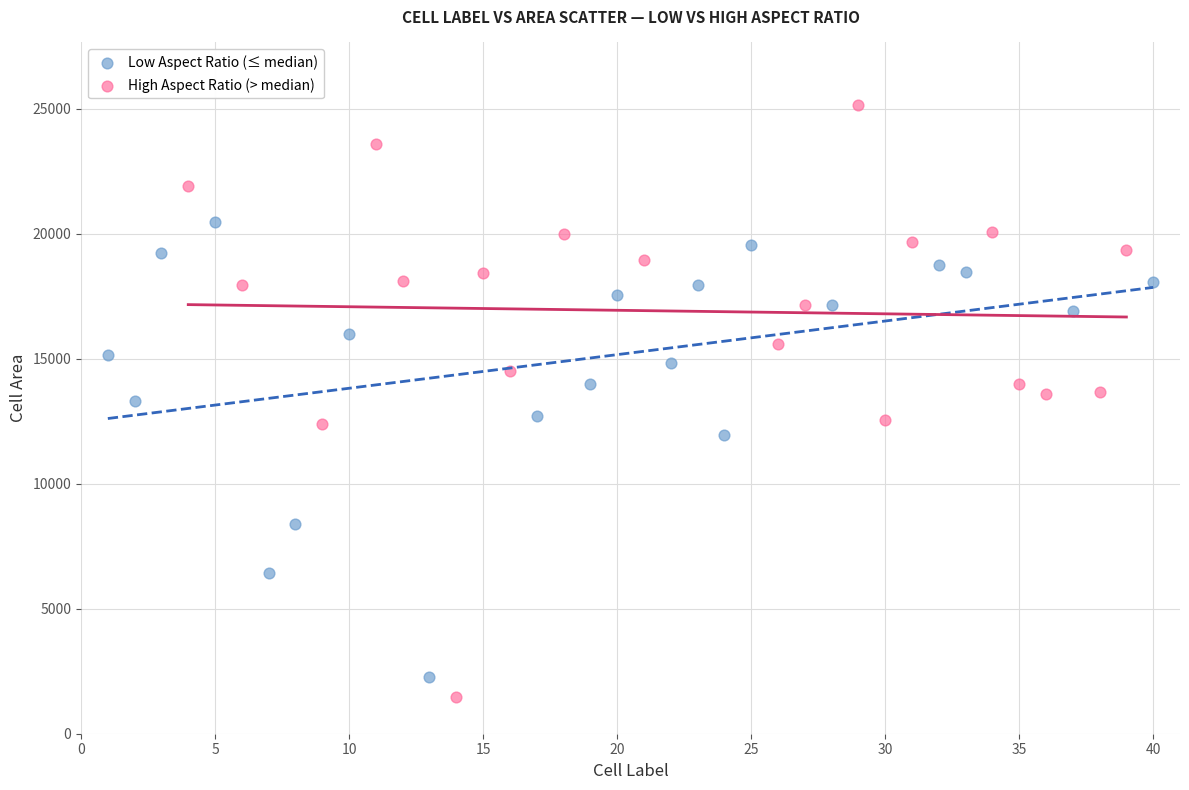

Which series contains the lowest Y value?

High Aspect Ratio (> median)